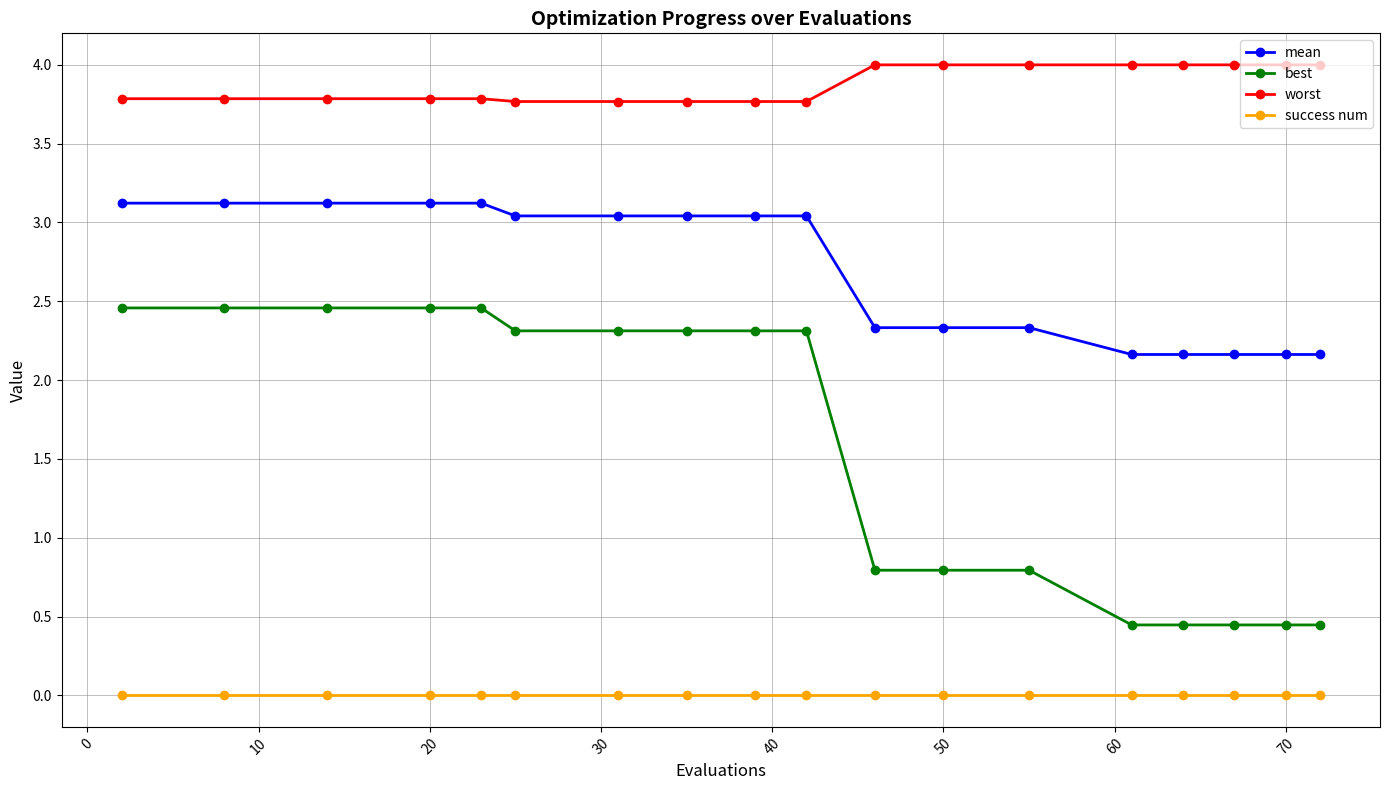

Count the number of data series in this chart.

4